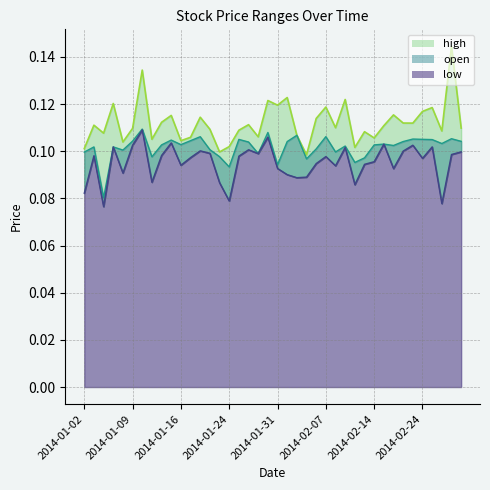

What is the label of the 28th point from the left?

2014-02-11